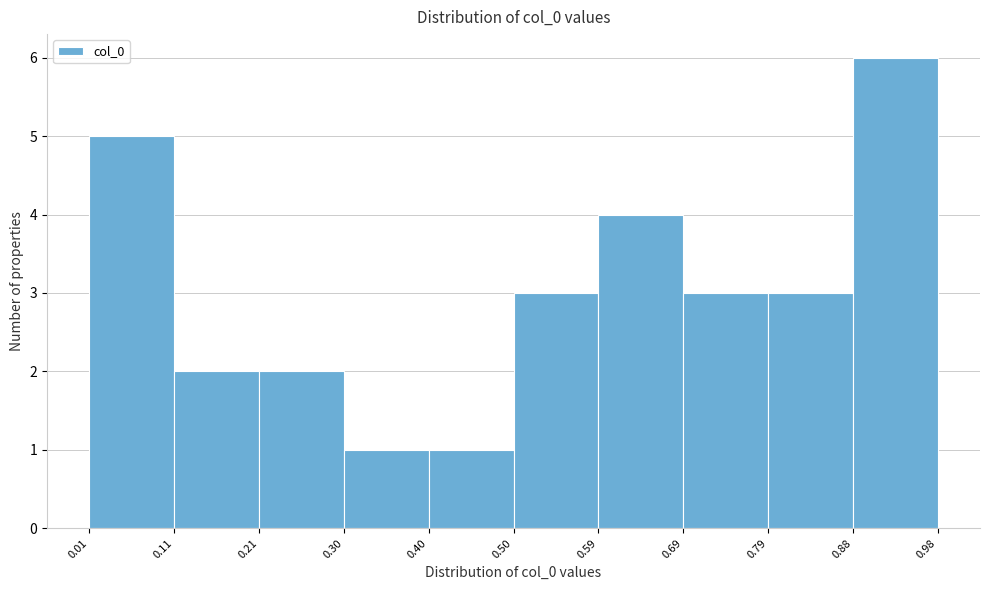

How tall is the bar that spans 0.21 to 0.30 on the x-axis? The values are not printed on the chart, so give them approximately, as read against the axis.

2